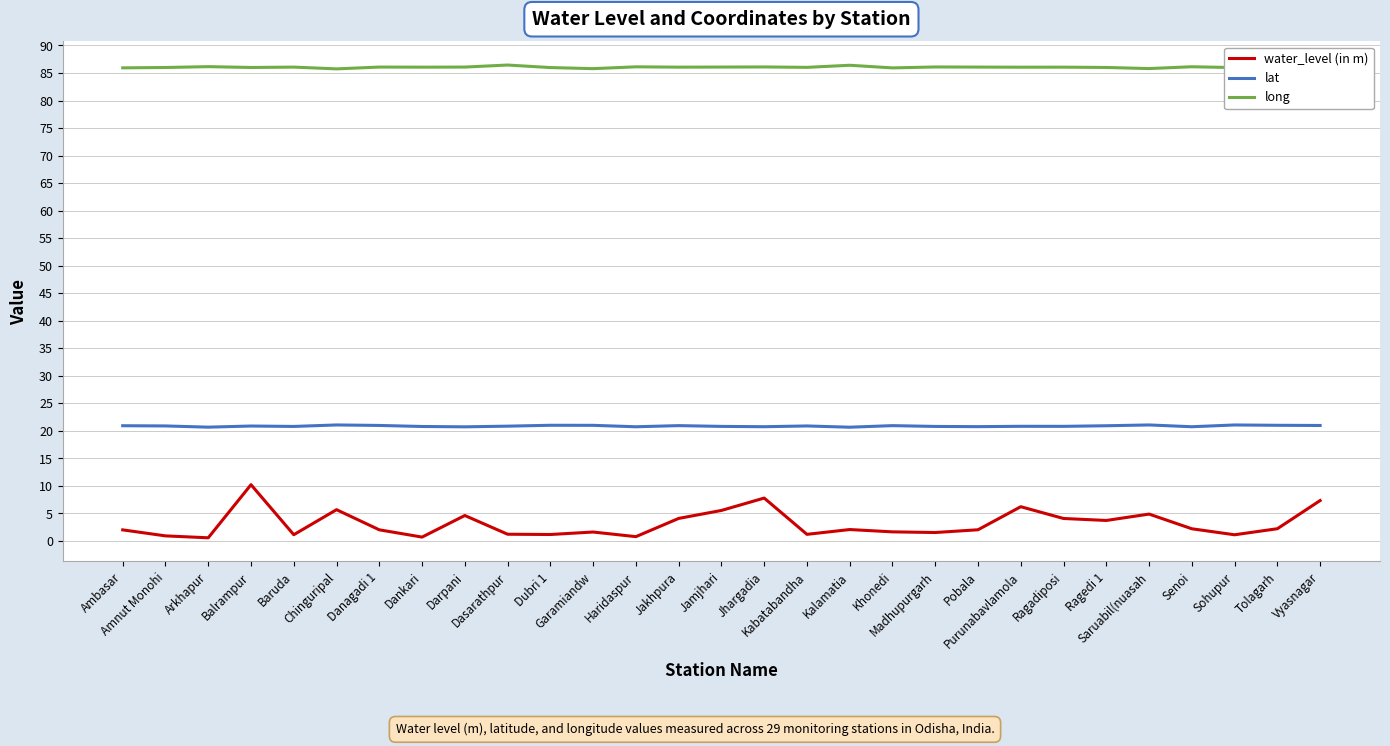

True or false: lat and long cross at least once.

False